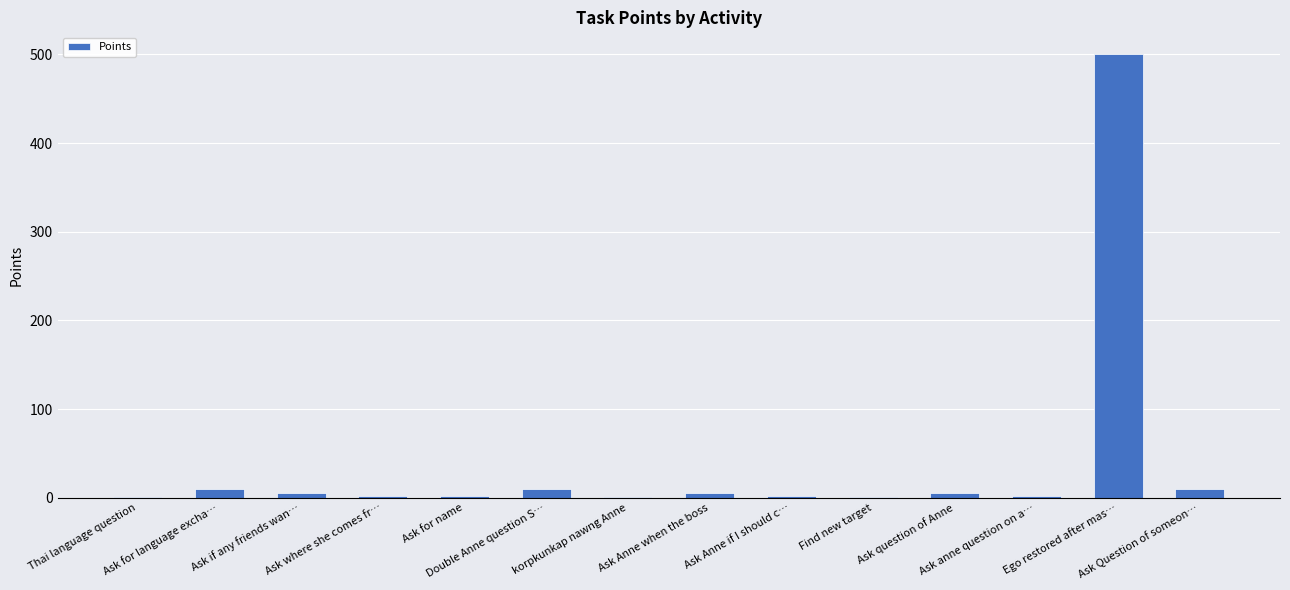

What is the maximum value shown in the chart?

500